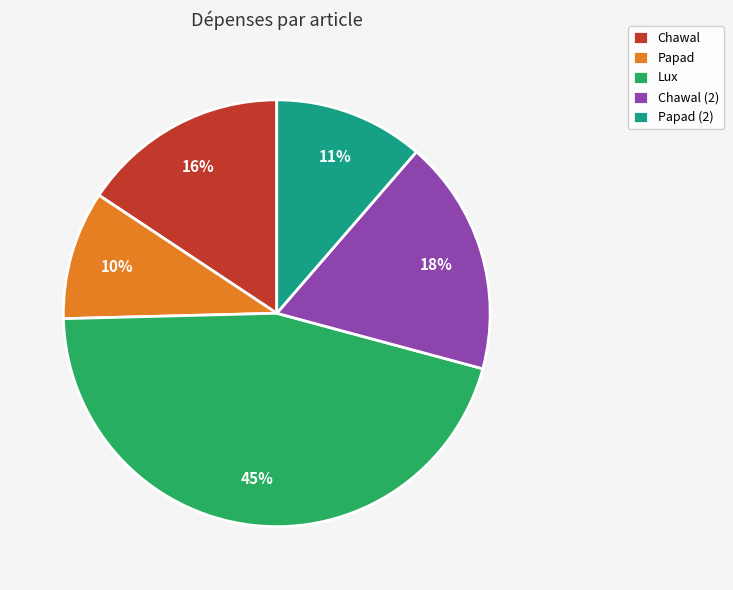

Approximately how many times larger is the value at Papad (2) compared to Chawal (2)?

0.6